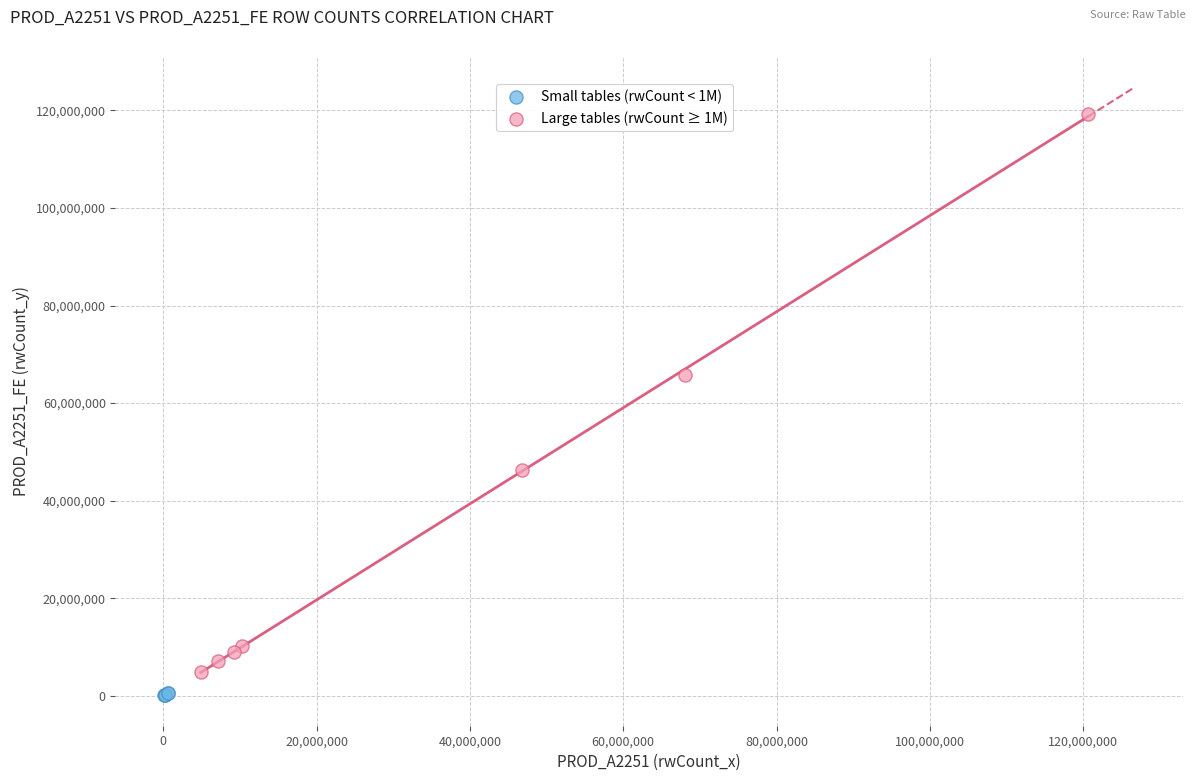

Which series has the widest spread of Y values?

Large tables (rwCount ≥ 1M)